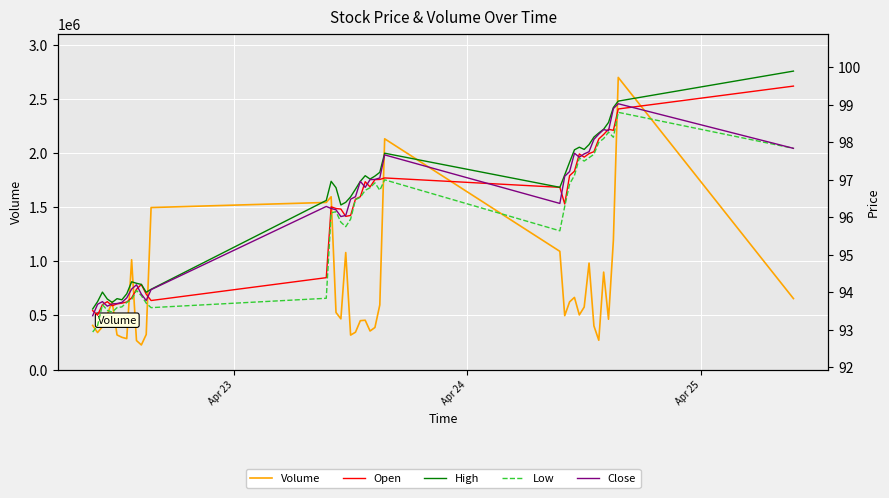

What is the maximum value for Volume?

2700025